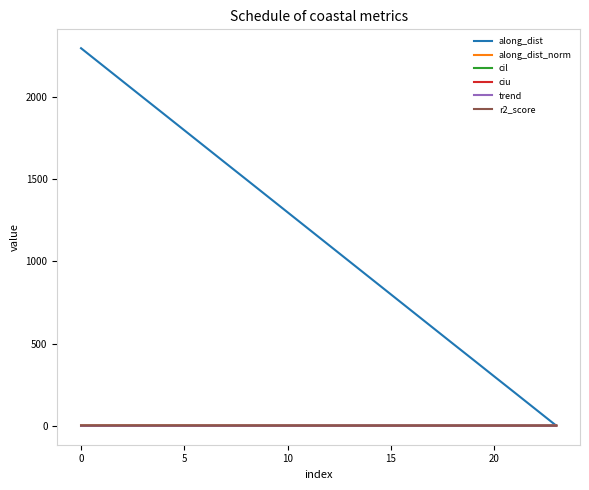

Which series has the largest total across all categories?

along_dist